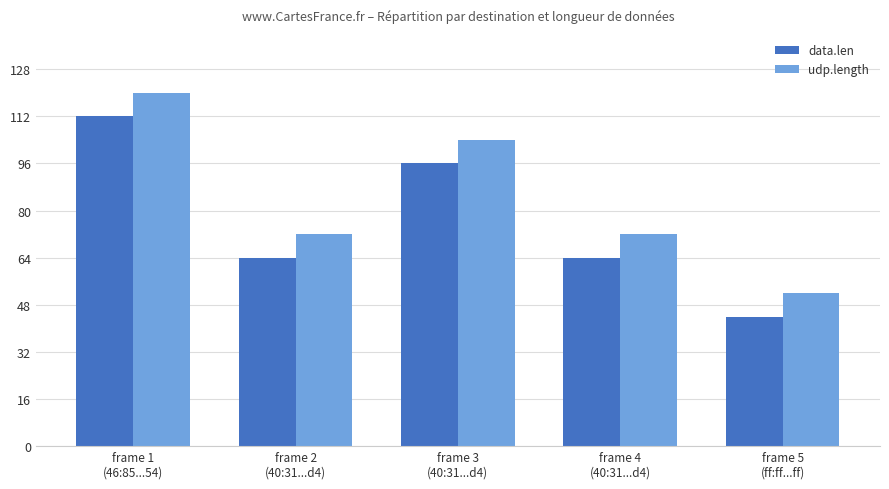

What is the lowest value of the udp.length series?

52